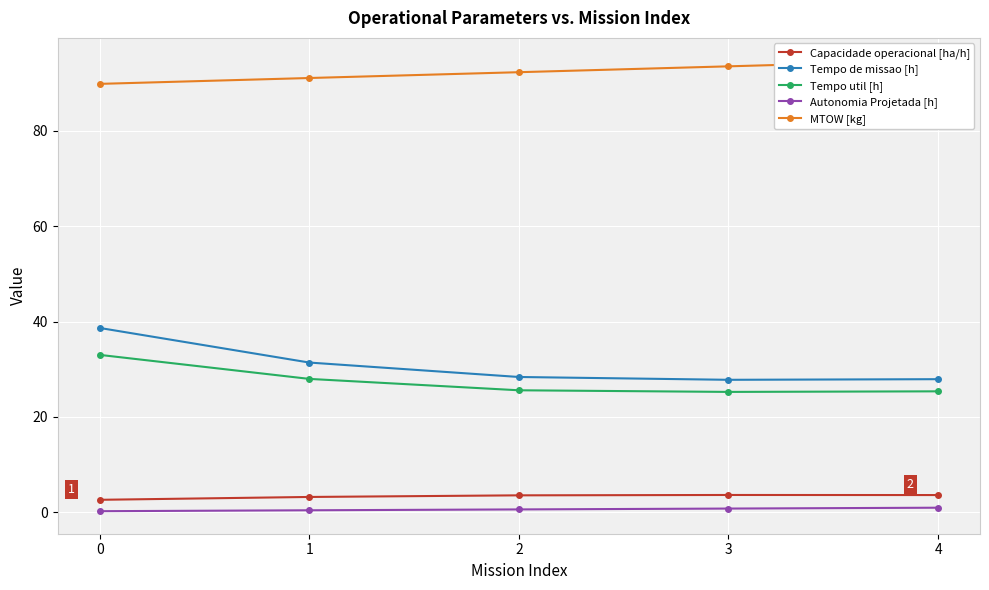

What are all the series names shown in the legend?

Capacidade operacional [ha/h], Tempo de missao [h], Tempo util [h], Autonomia Projetada [h], MTOW [kg]